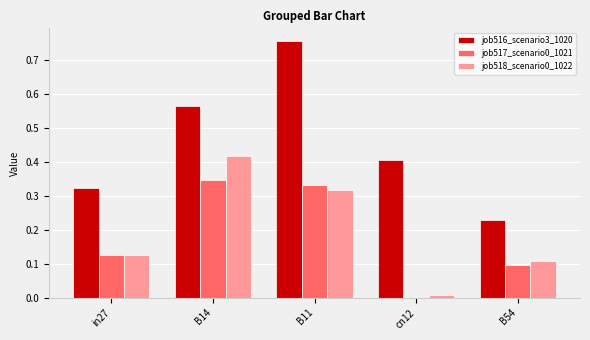

How many groups of bars are there?

5